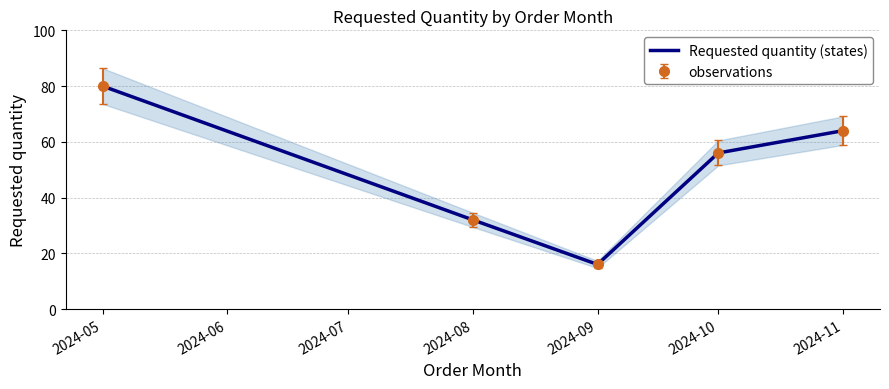

At which category does the chart reach its peak across all series?

2024-05